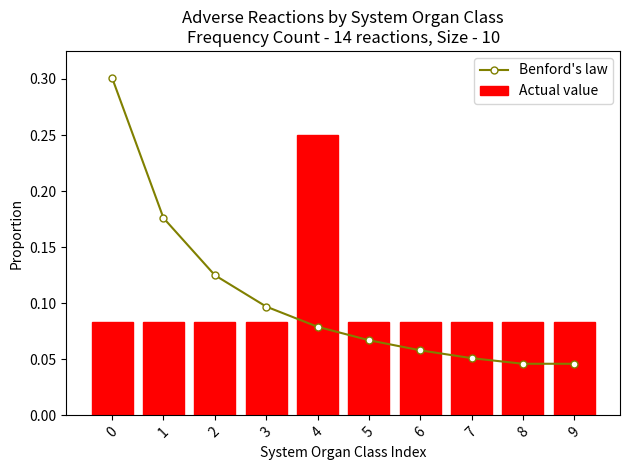

What is the total value across all series at 0?

0.4